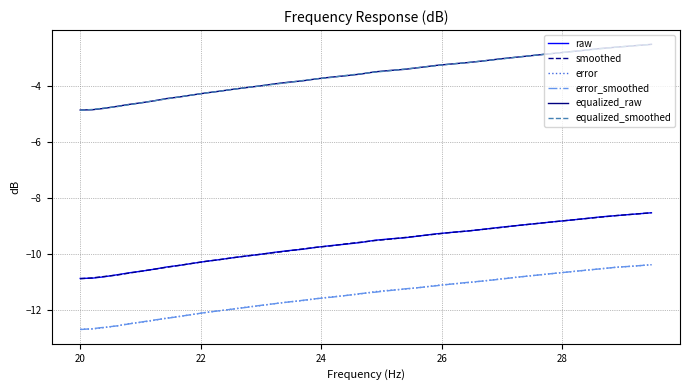

What are all the series names shown in the legend?

raw, smoothed, error, error_smoothed, equalized_raw, equalized_smoothed